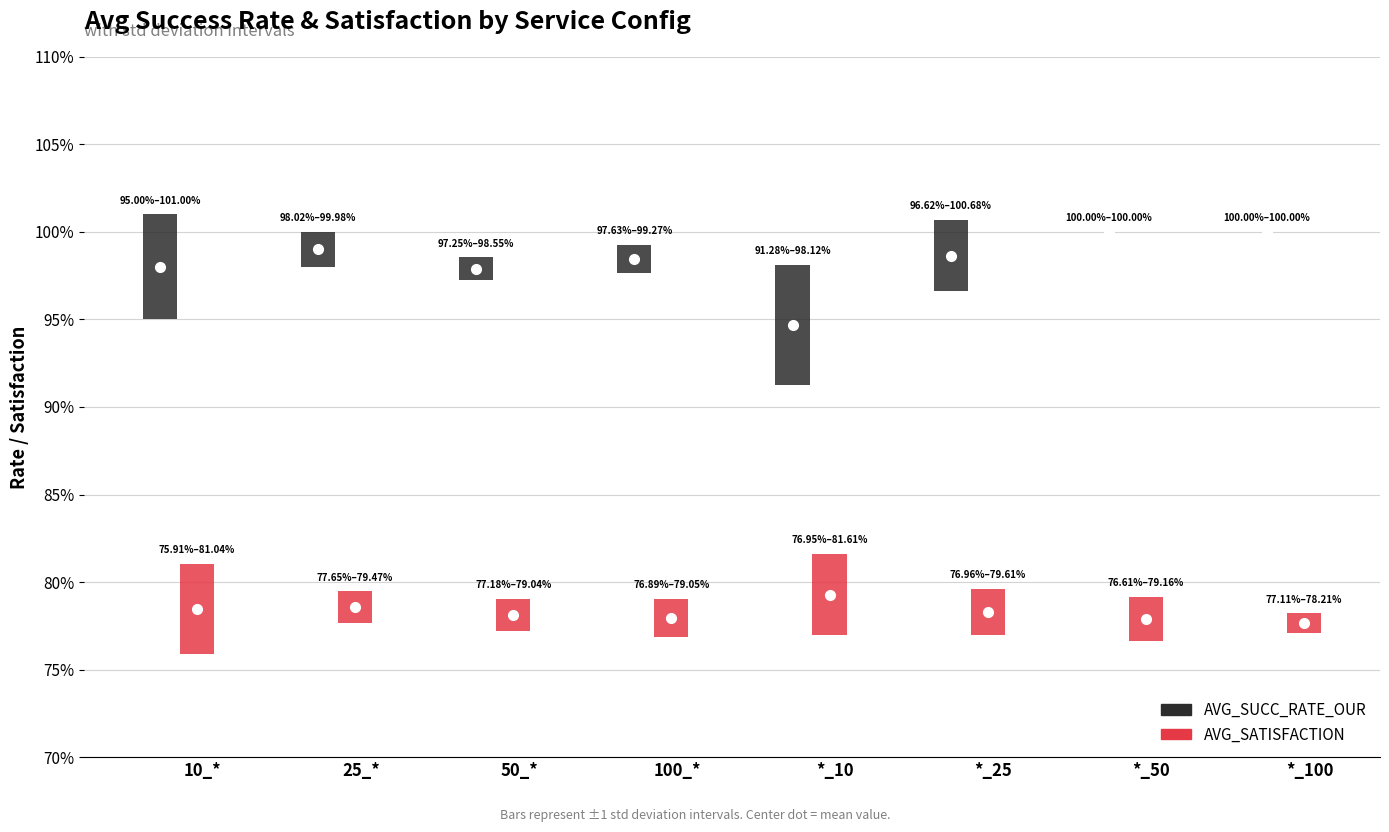

Between 25_* and *_50, which series saw the biggest shift?

AVG_SUCC_RATE_OUR